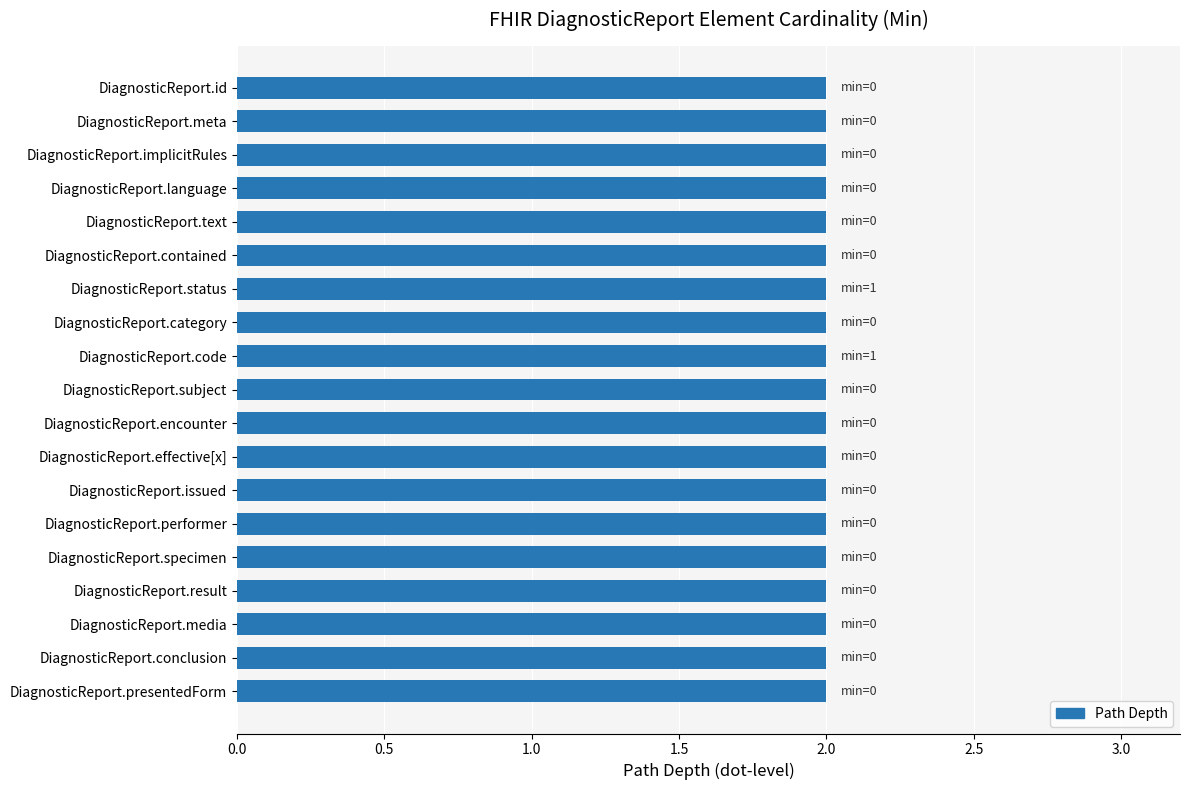

What is the difference between the maximum and minimum values?

1